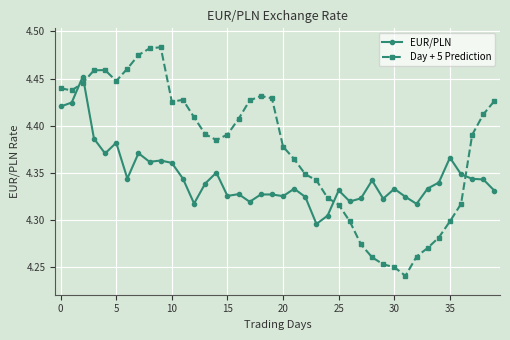

List the series in order of their overall mean, highest first.

Day + 5 Prediction, EUR/PLN